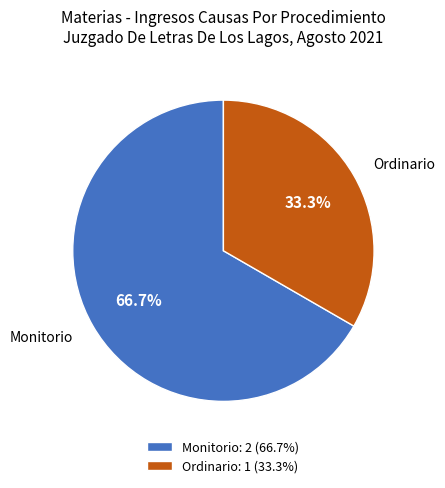

How many segments does this pie chart have?

2